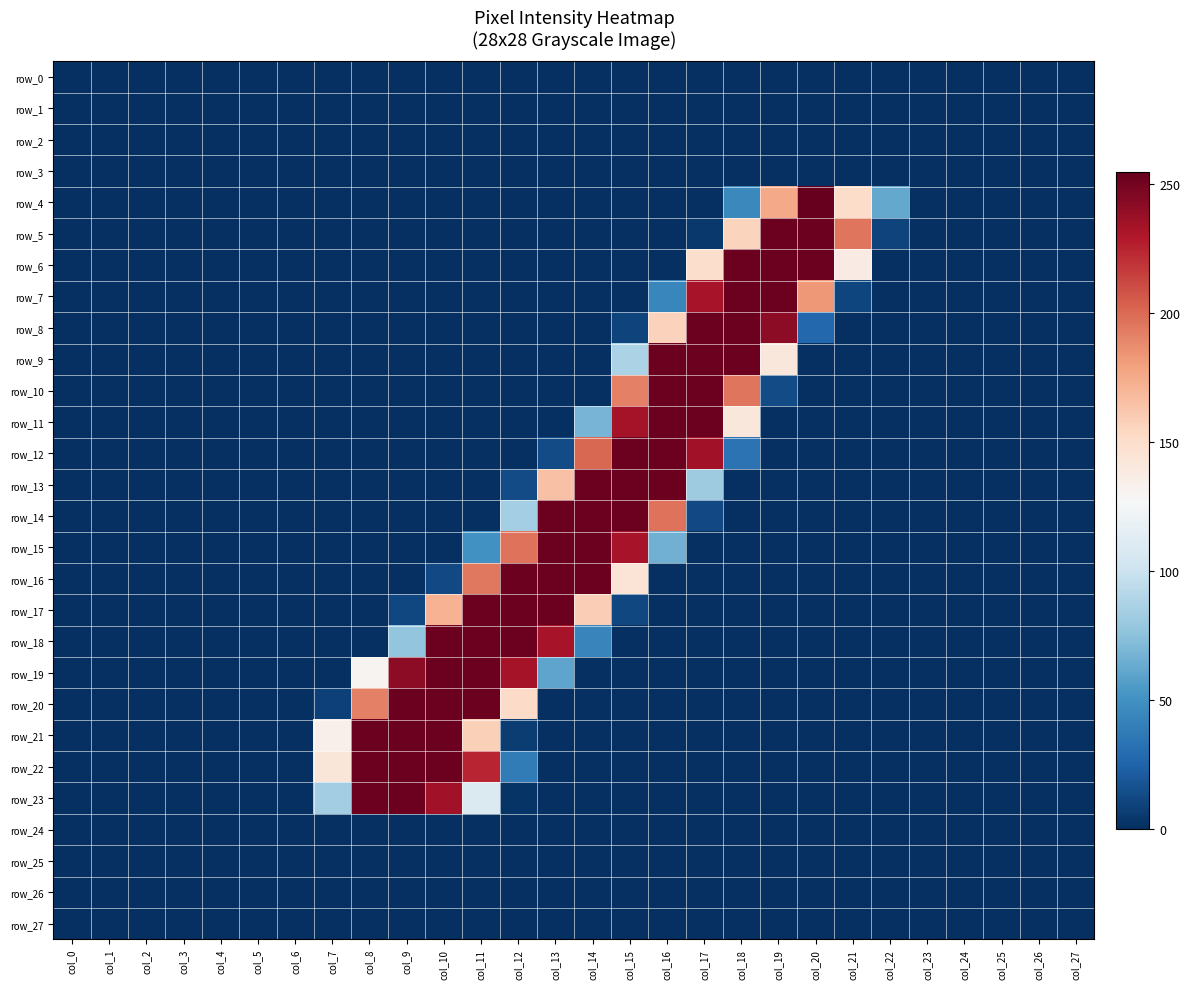

What is the average value of the row_18 series?

40